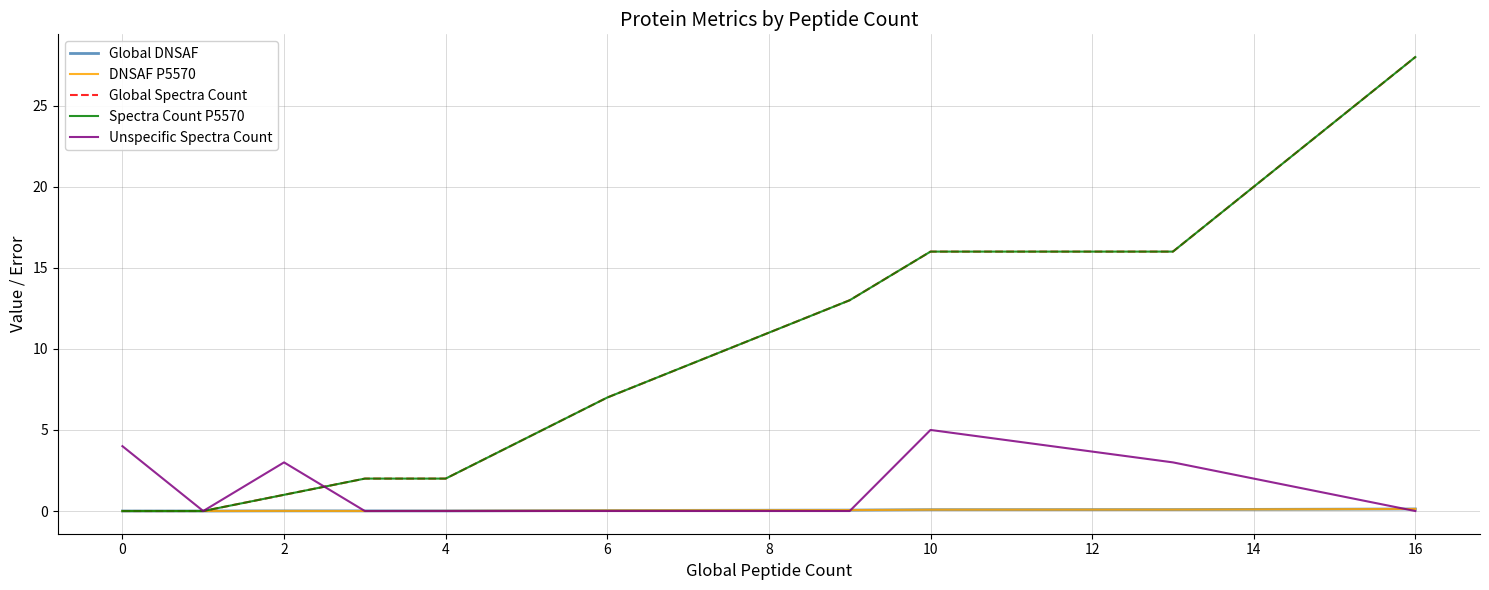

What is the difference between the second highest and second lowest values in the Unspecific Spectra Count series?

4.0